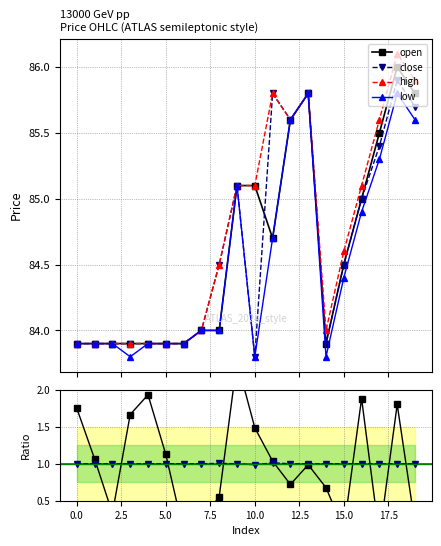

True or false: low and open cross at least once.

False